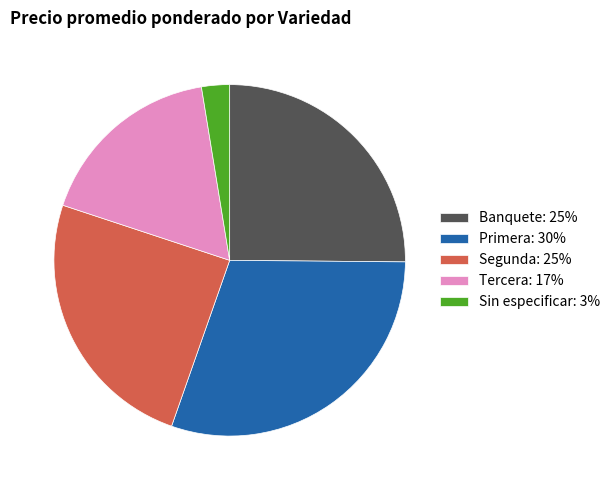

Is there any slice that represents more than half of the pie?

No